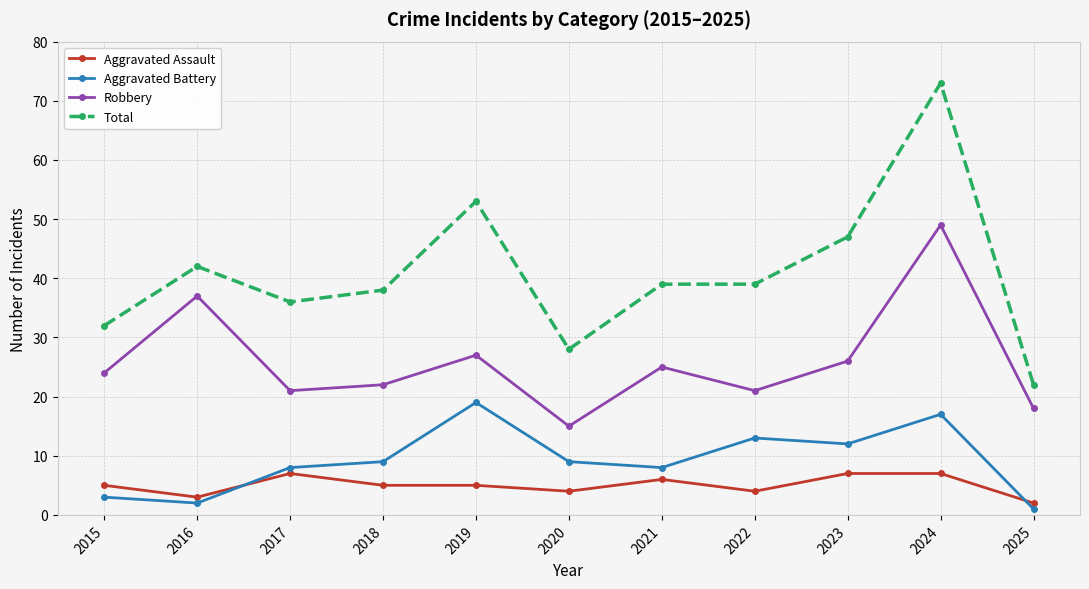

True or false: Aggravated Assault and Total cross at least once.

False